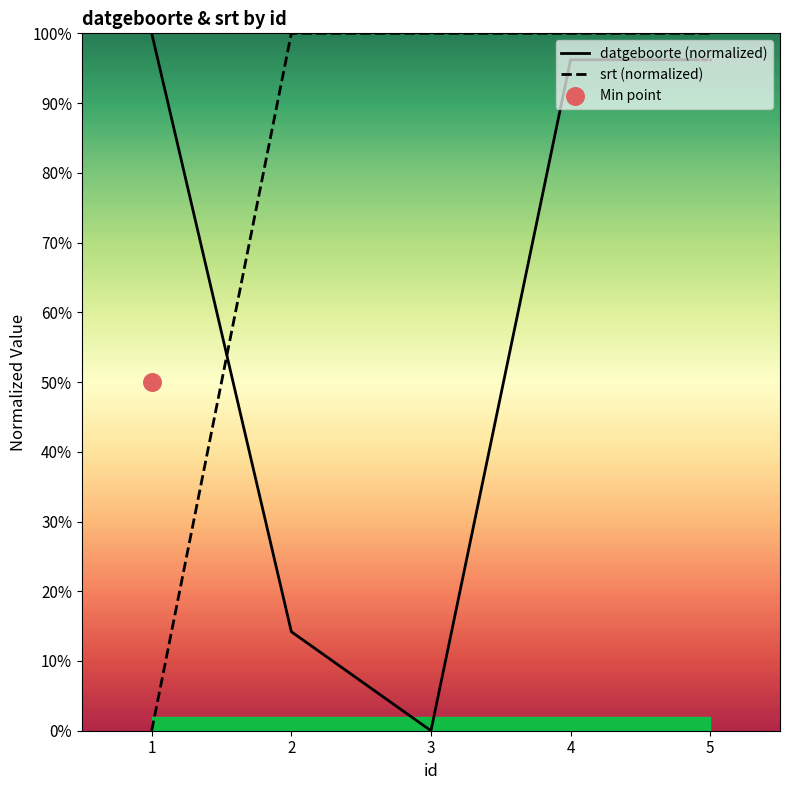

Which series has the largest total across all categories?

srt (normalized)